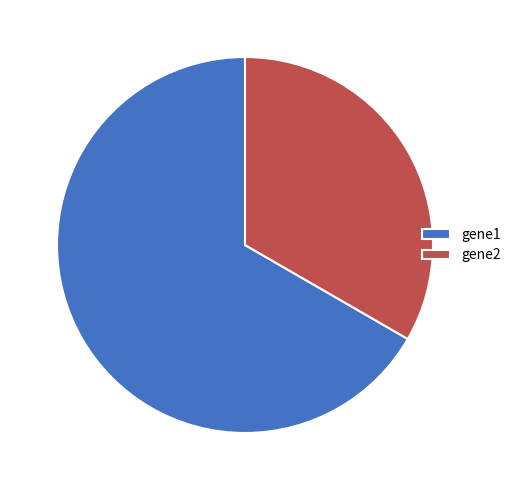

Rank the categories by value from lowest to highest.

gene2, gene1